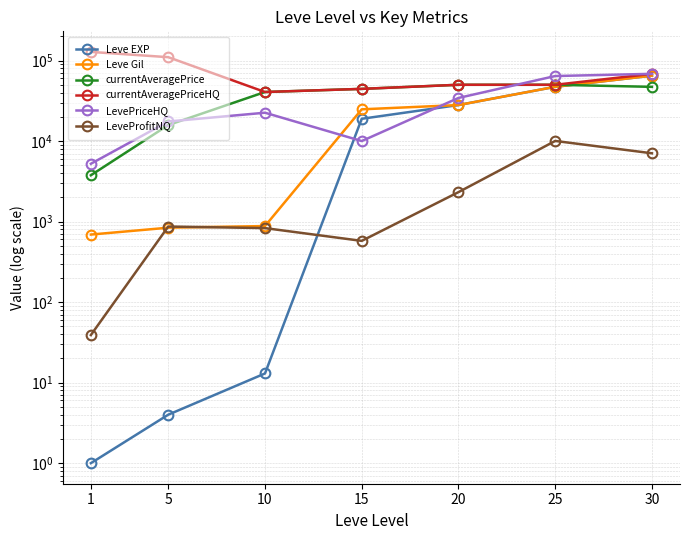

At how many categories does at least one series exceed 109329?

2